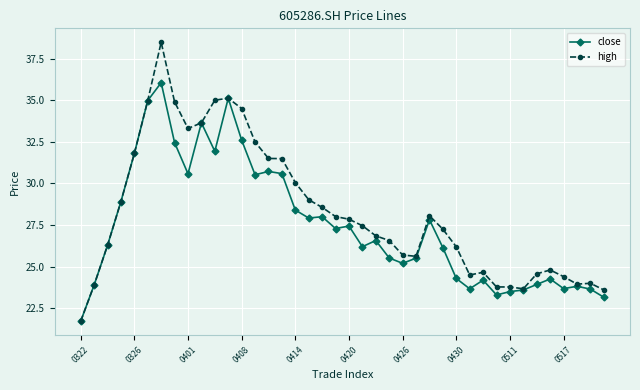

What is the smallest value displayed?

21.7